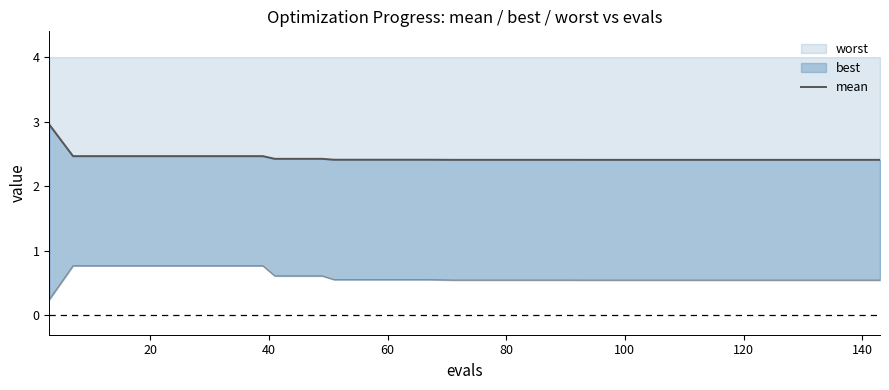

What is the maximum value for worst?

0.8